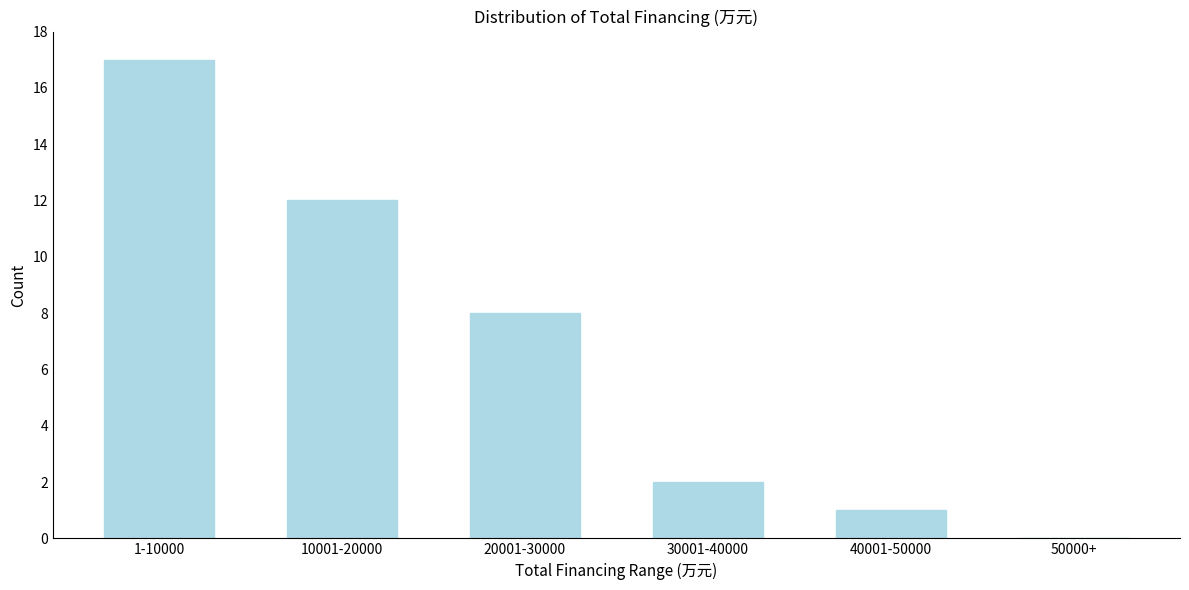

Reading left to right, list all the values displayed in this chart.

1-10000=17	10001-20000=12	20001-30000=8	30001-40000=2	40001-50000=1	50000+=0